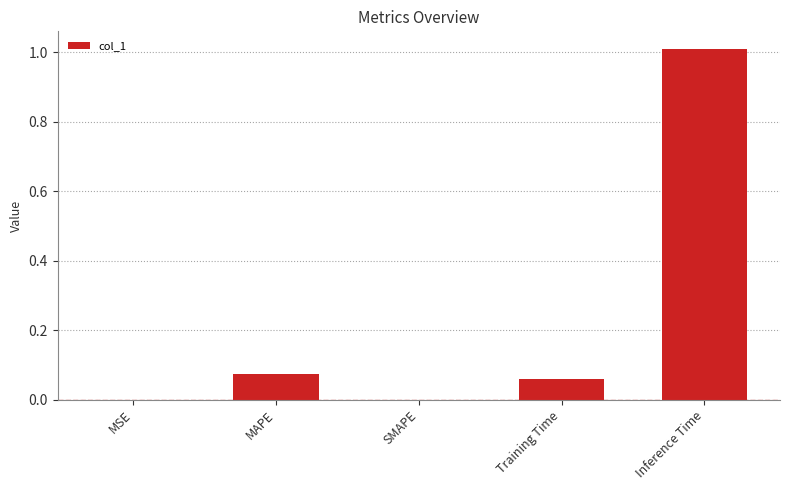

What is the change in value from SMAPE to Training Time?

+0.1